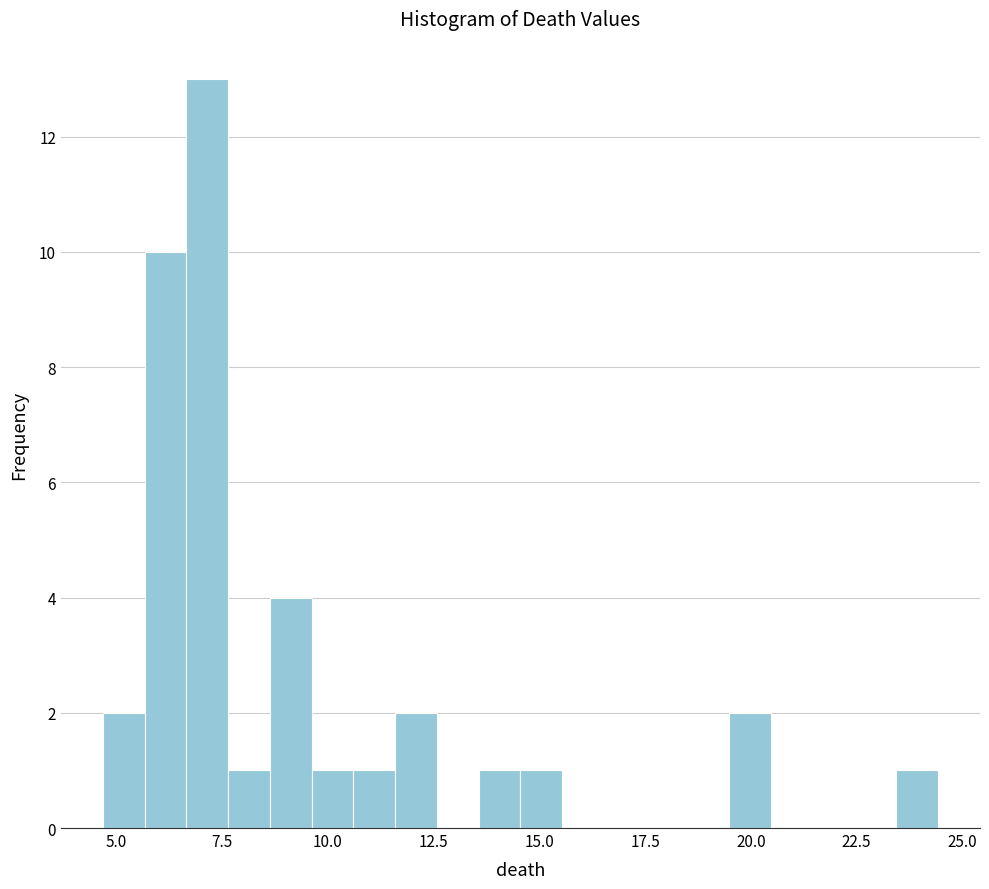

Around what value on the x-axis is the tallest bar? Give the approximate position of its centre, as read against the axis.

7.0